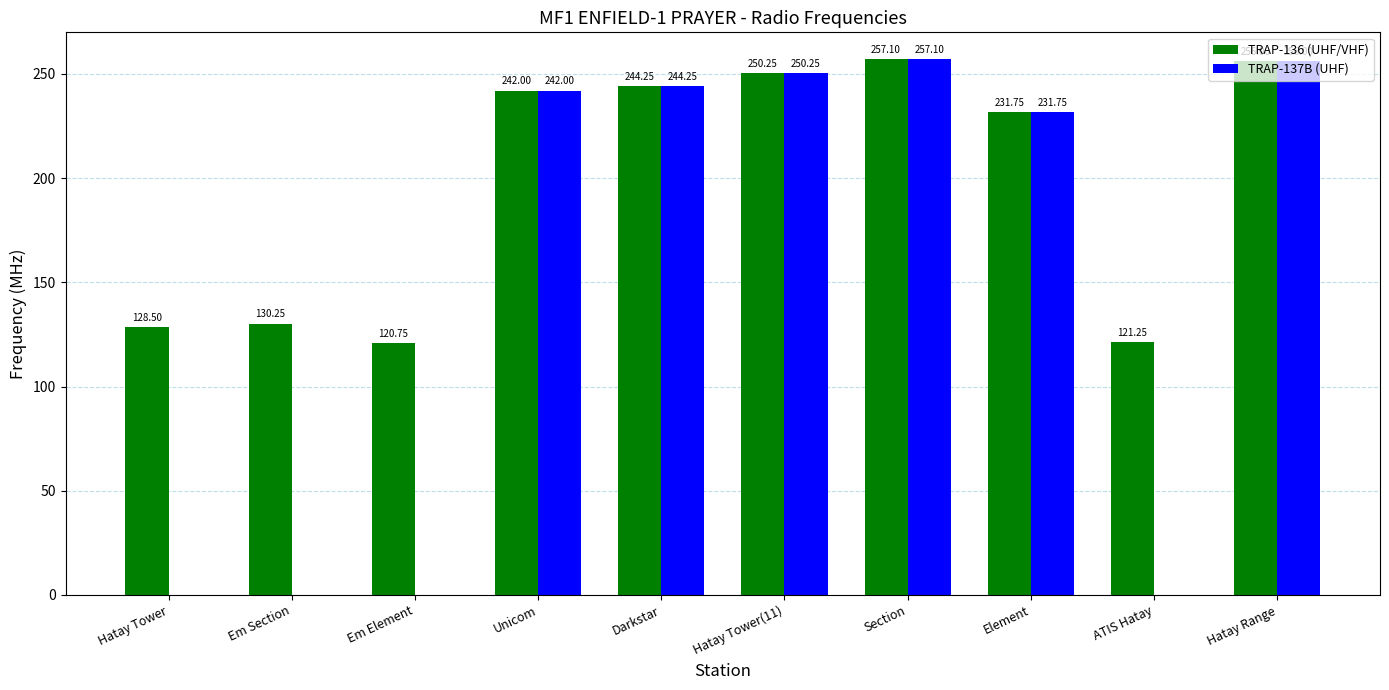

What is the total value across all series at Hatay Tower?

128.5